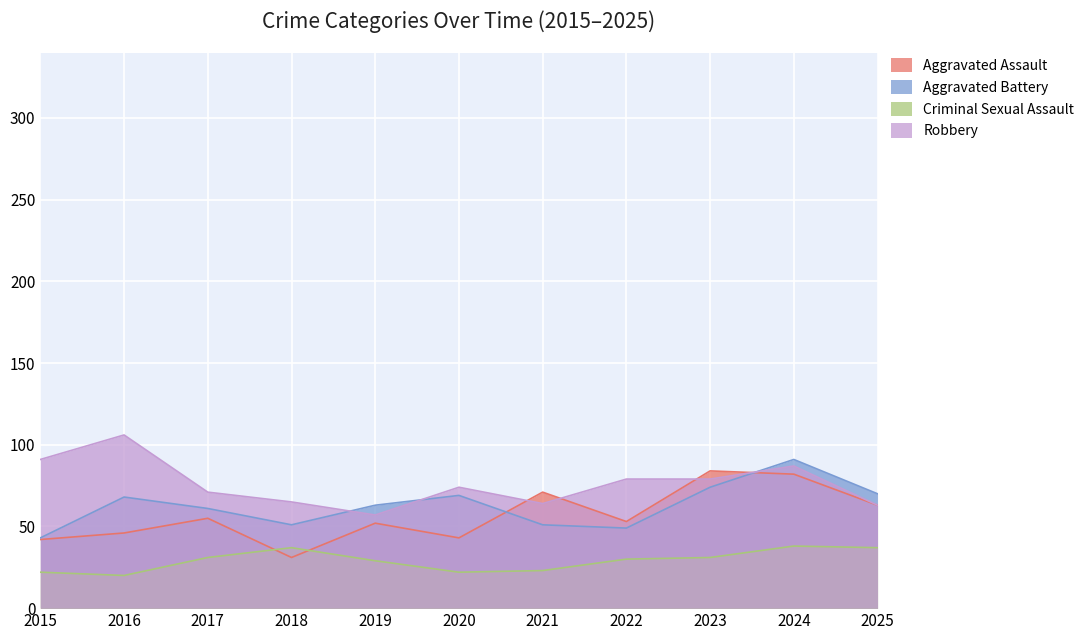

True or false: Robbery and Criminal Sexual Assault cross at least once.

False